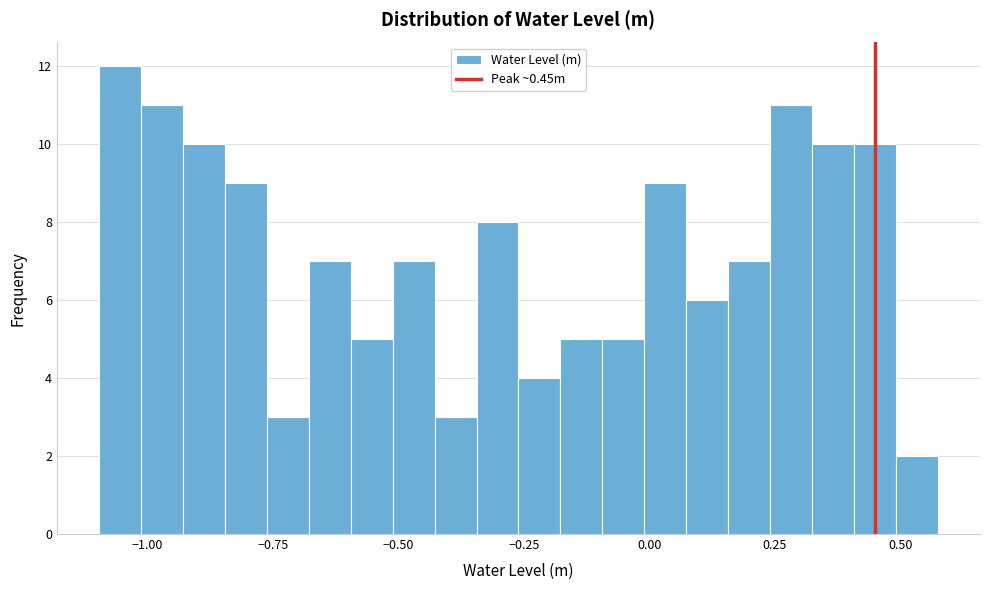

Read against the x-axis, roughly where is the centre of the tallest bar?

-1.05